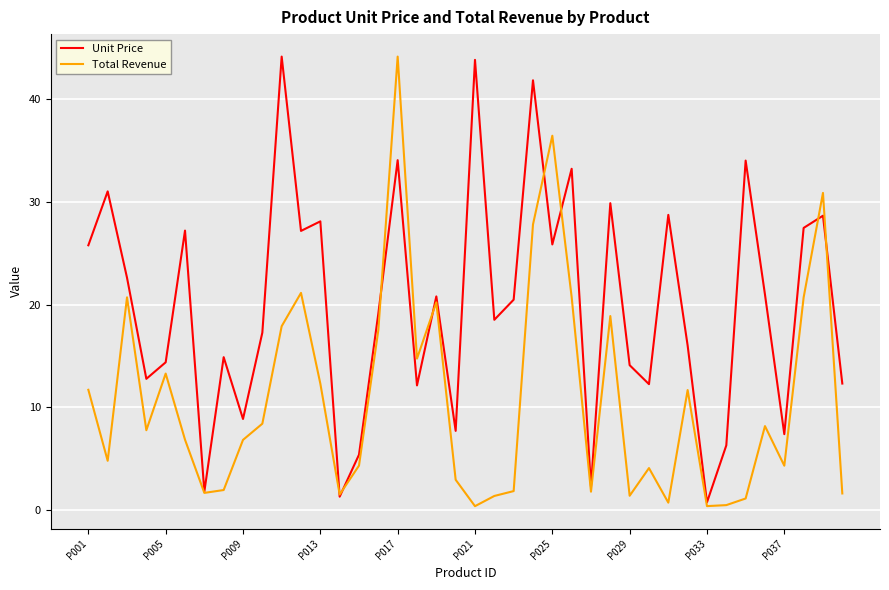

True or false: Unit Price has more than 1 points higher than both neighbors.

True